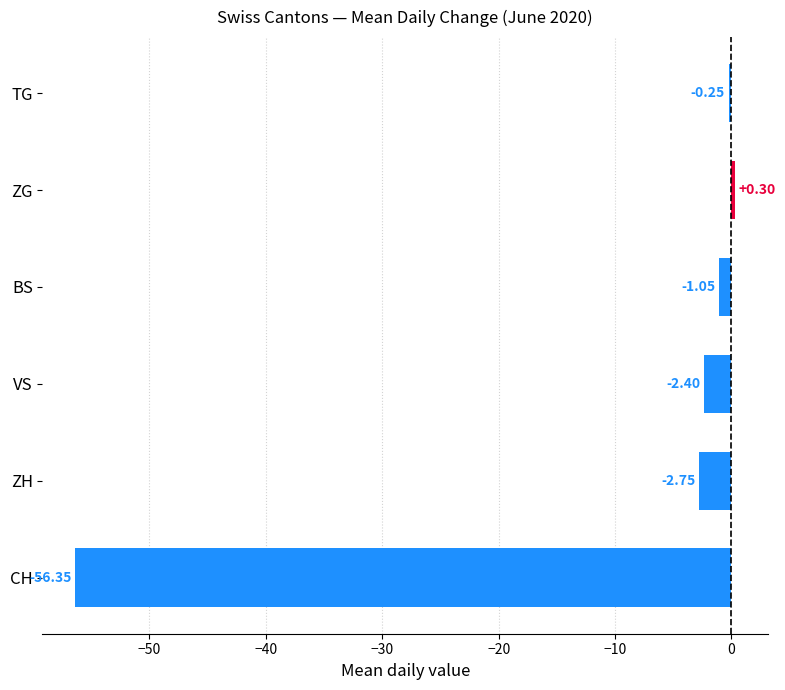

How many positive values are there?

1